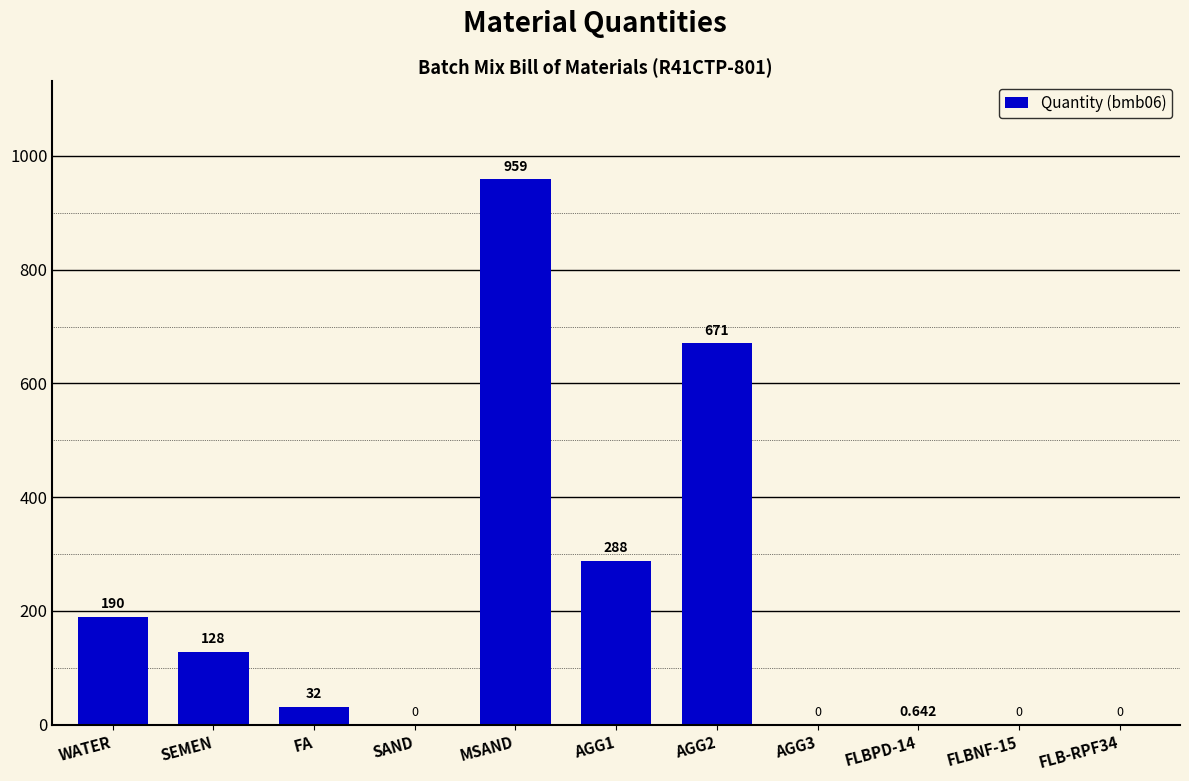

True or false: the data shows 290.3 at WATER.

False